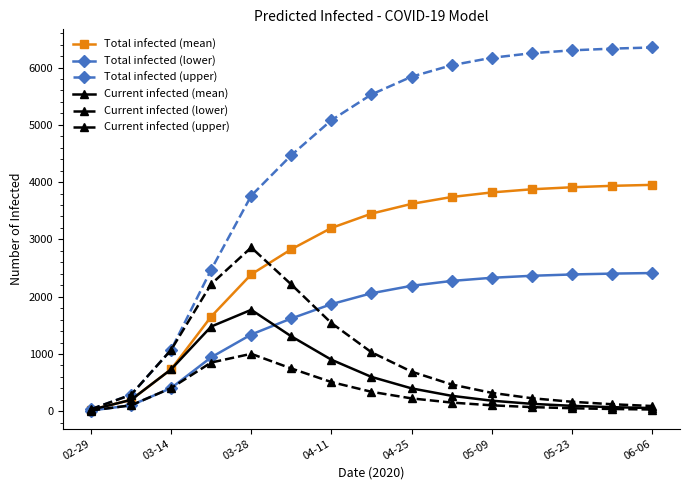

What is the minimum value shown in the chart?

13